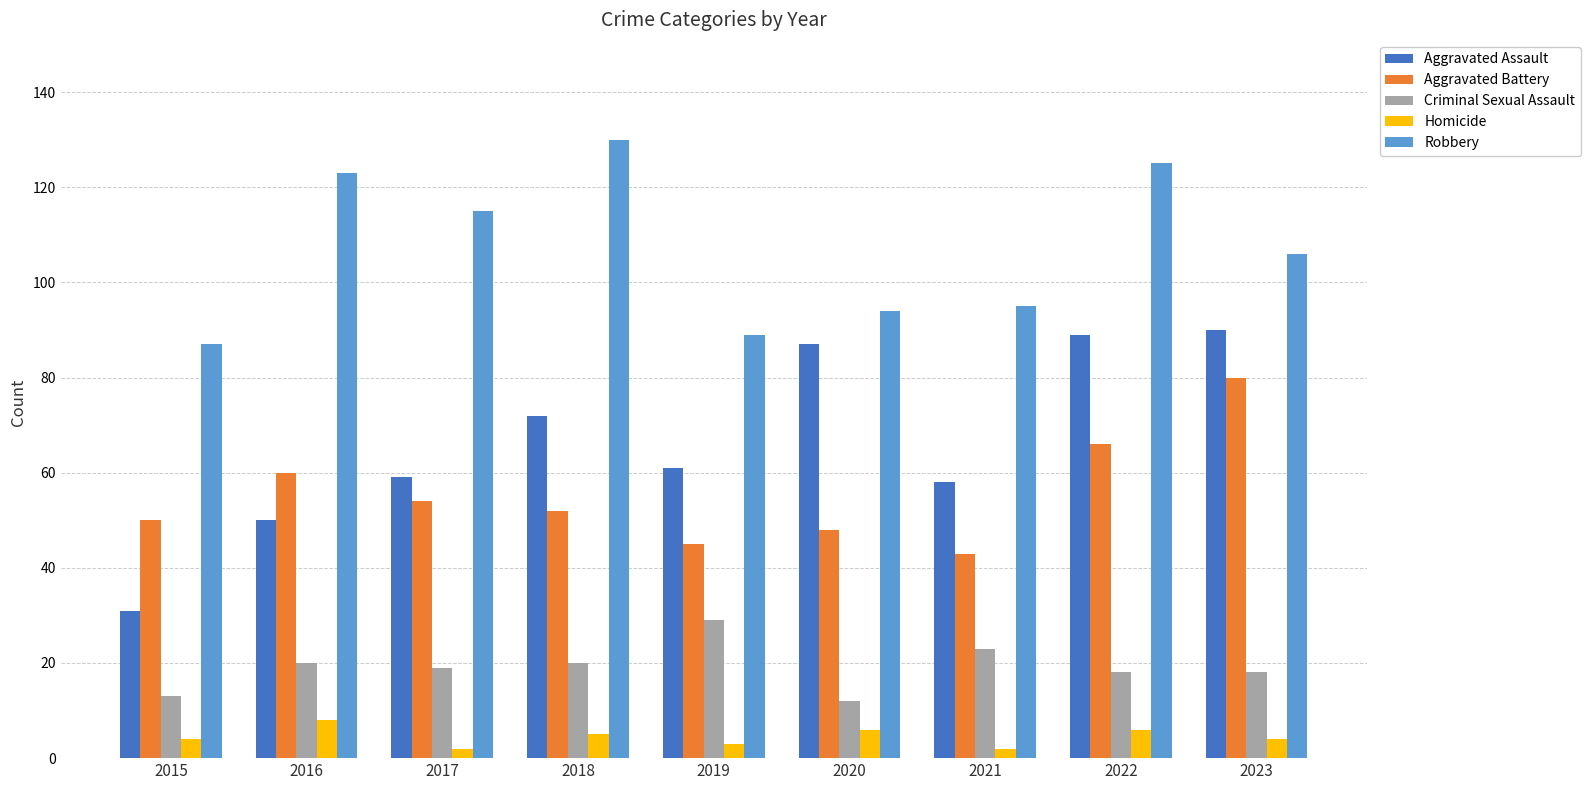

What are all the series names shown in the legend?

Aggravated Assault, Aggravated Battery, Criminal Sexual Assault, Homicide, Robbery